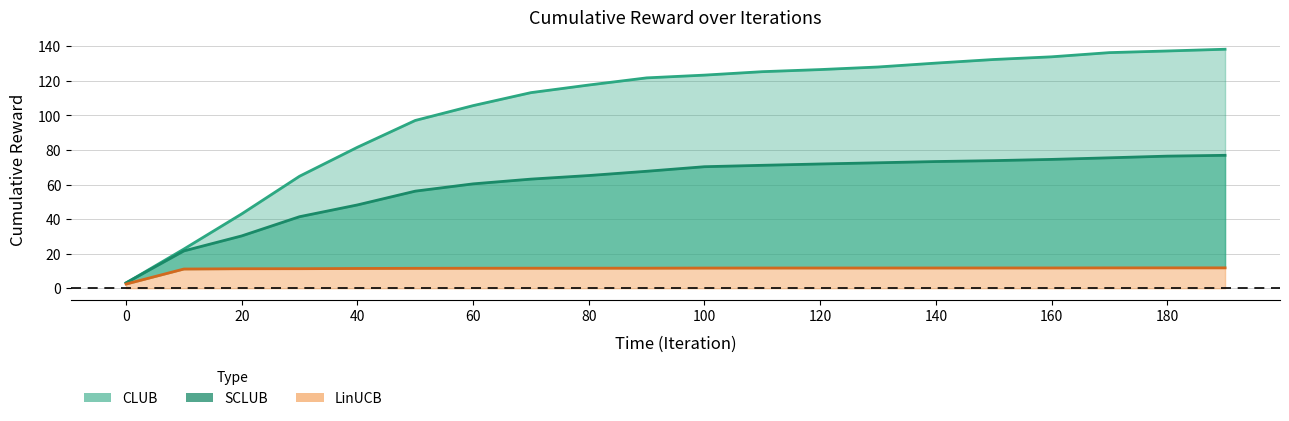

True or false: CLUB has a value of 133.9 at 160.

True